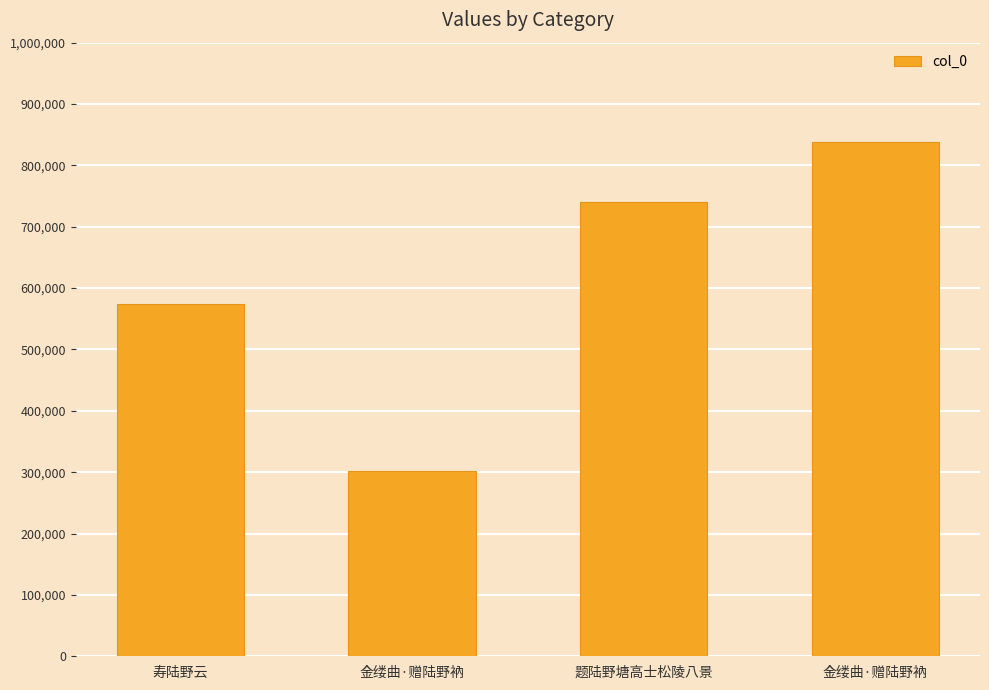

List the labels in order of value, largest first.

金缕曲·赠陆野衲, 题陆野塘高士松陵八景, 寿陆野云, 金缕曲·赠陆野衲